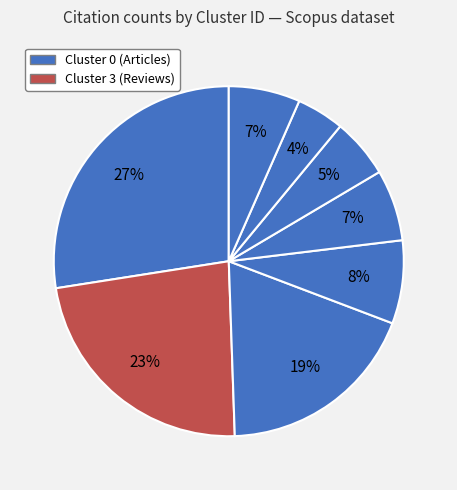

Count the number of slices in the pie.

8